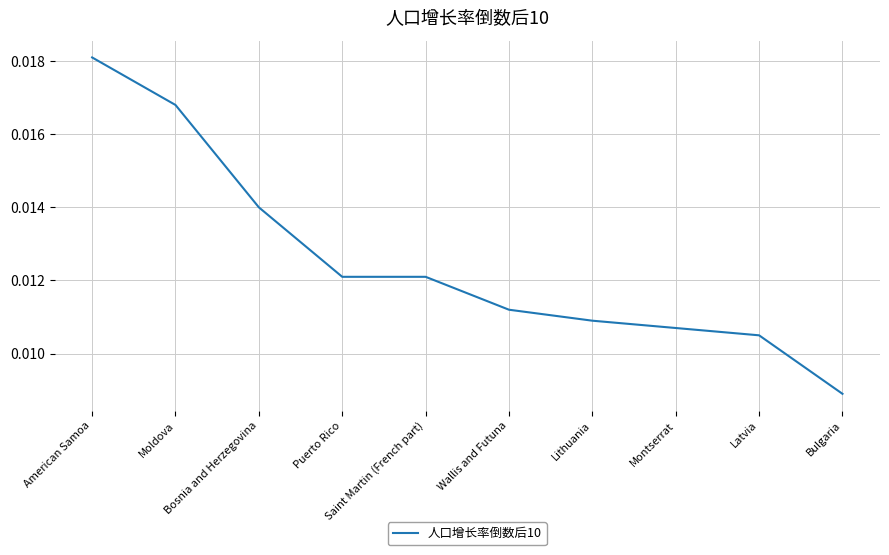

What is the label of the 9th point from the right?

Moldova